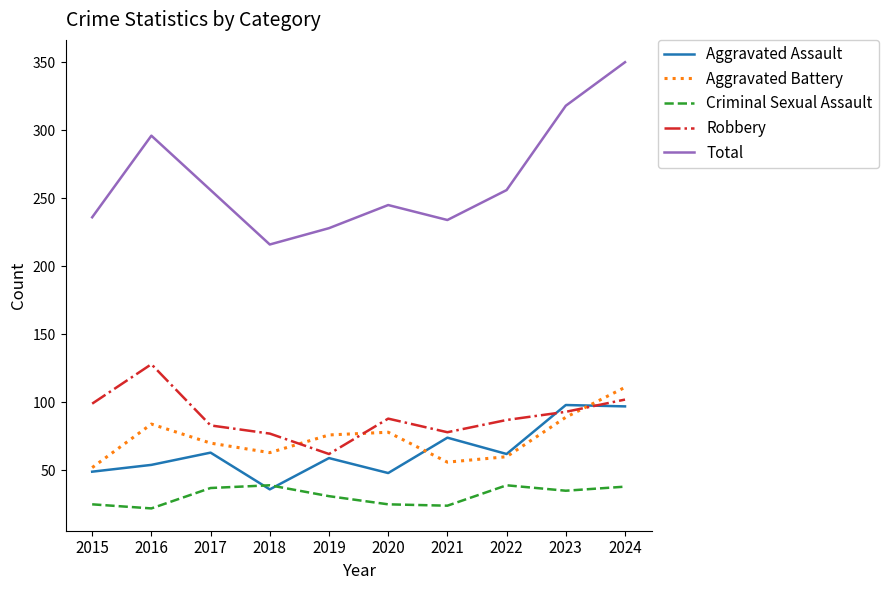

Which series has the largest total across all categories?

Total